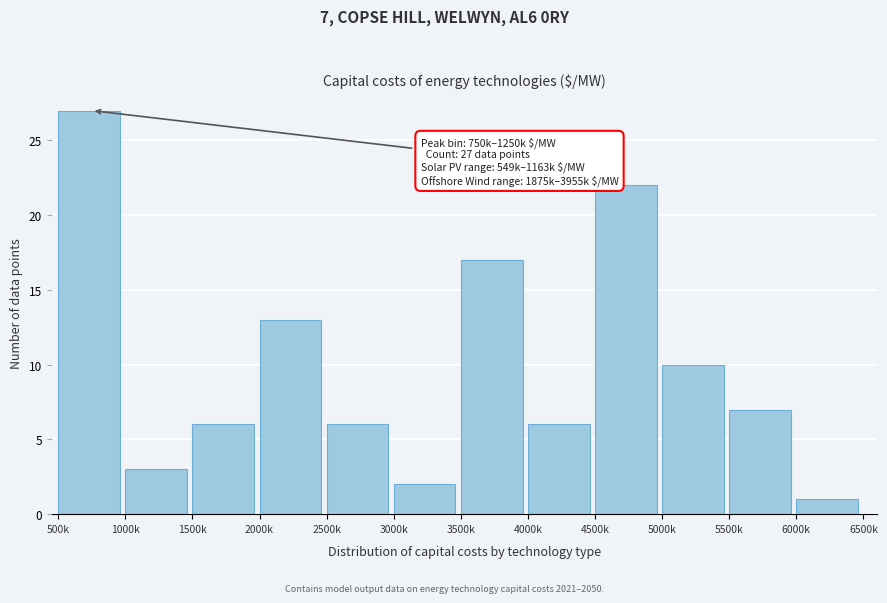

Reading left to right, extract all data points from this chart.

500k=27	1000k=3	1500k=6	2000k=13	2500k=6	3000k=2	3500k=17	4000k=6	4500k=22	5000k=10	5500k=7	6000k=1